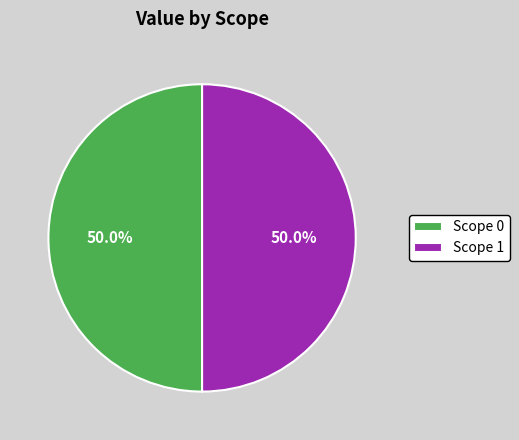

What percentage is the Scope 0 slice, to the nearest percent?

50%